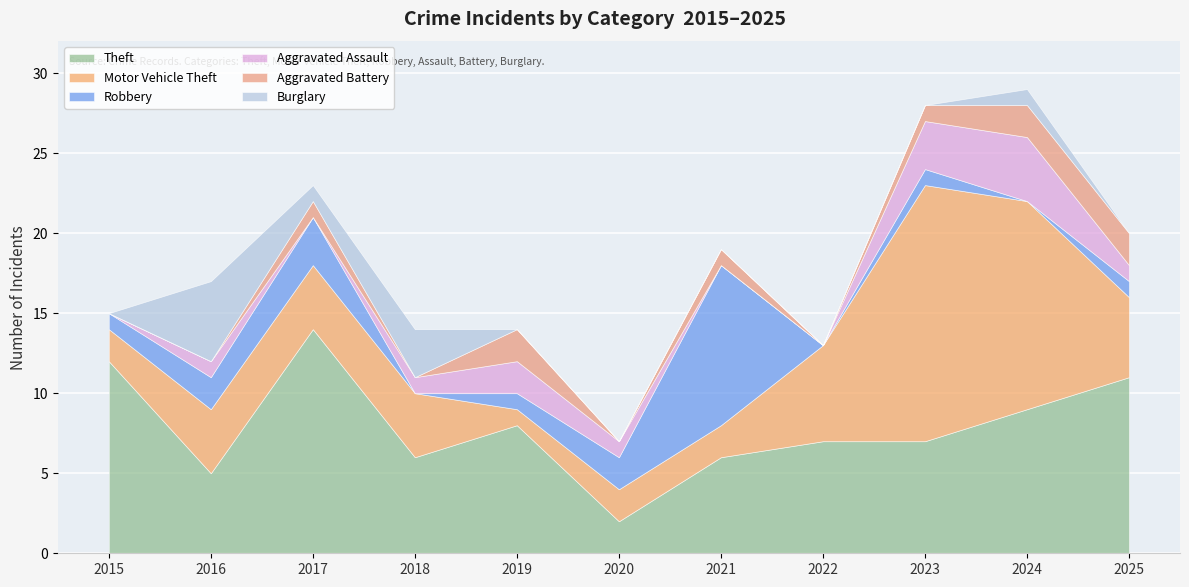

At which label does Aggravated Assault reach its peak?

2024